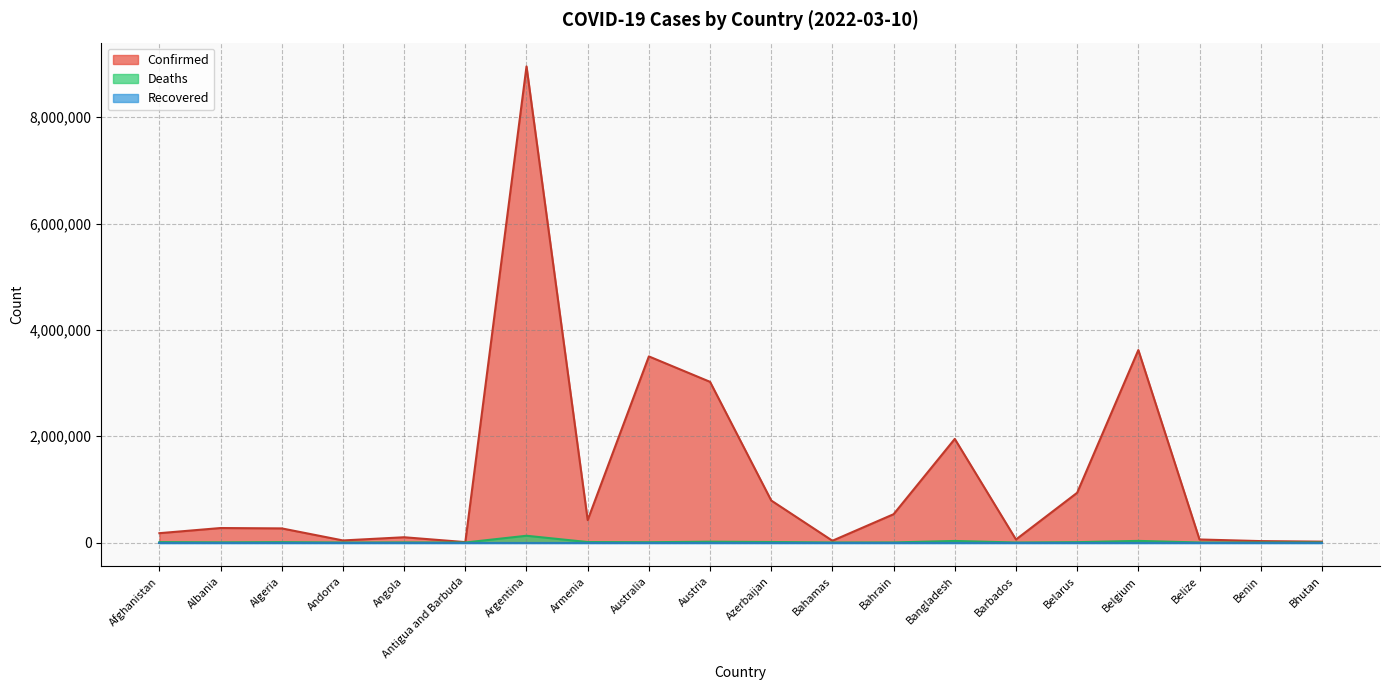

Which series has the widest spread of values?

Confirmed